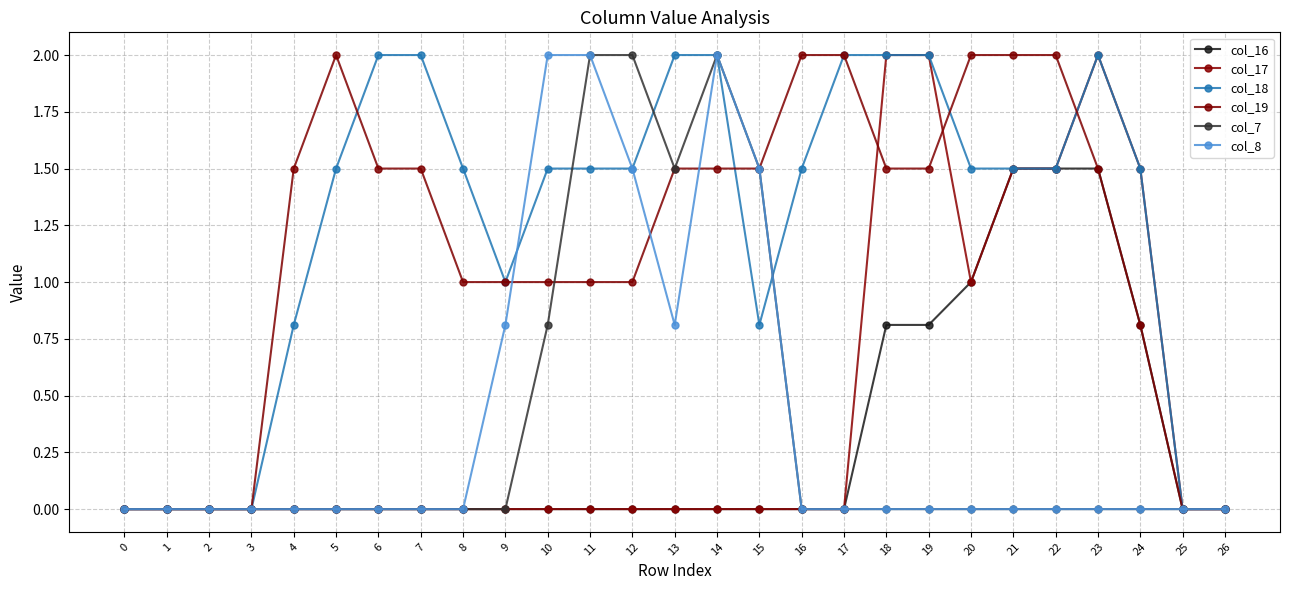

At which label is col_7 closest to 1?

10